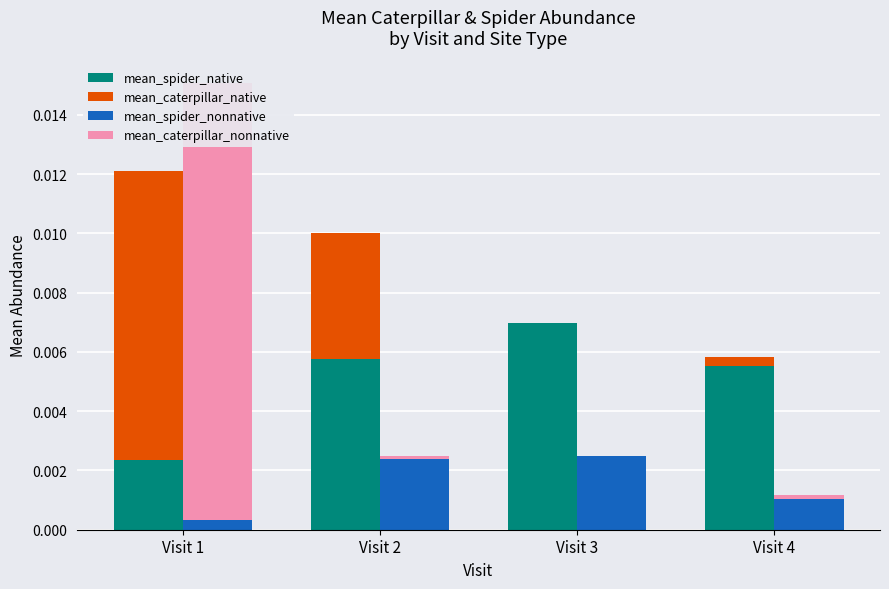

List the labels in order of mean_caterpillar_native value, largest first.

Visit 1, Visit 2, Visit 4, Visit 3